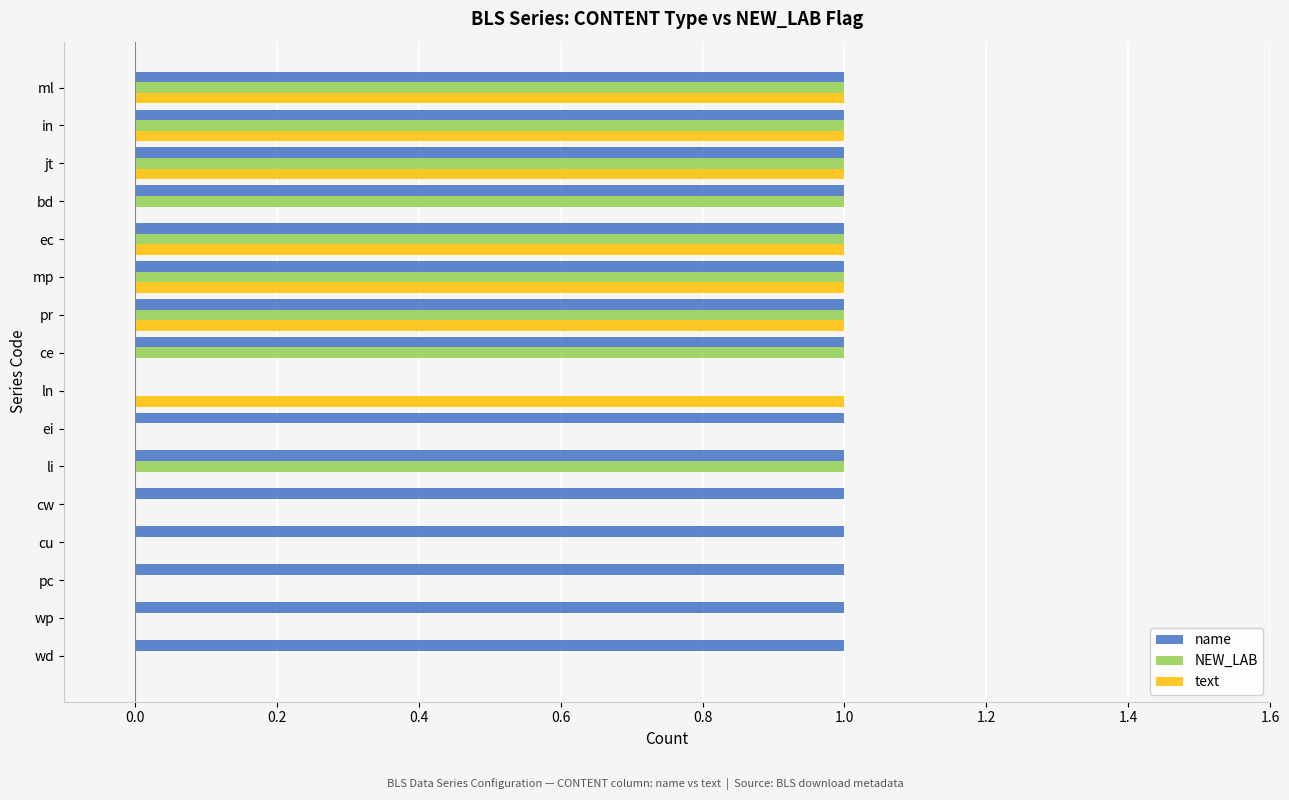

How many series are shown in this chart?

3